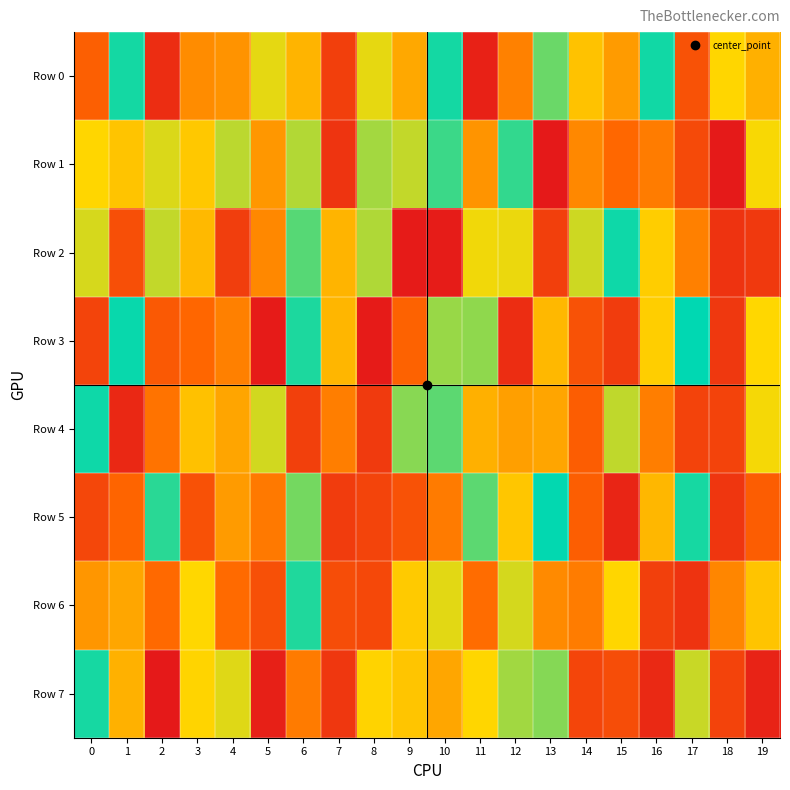

How many series are shown in this chart?

8